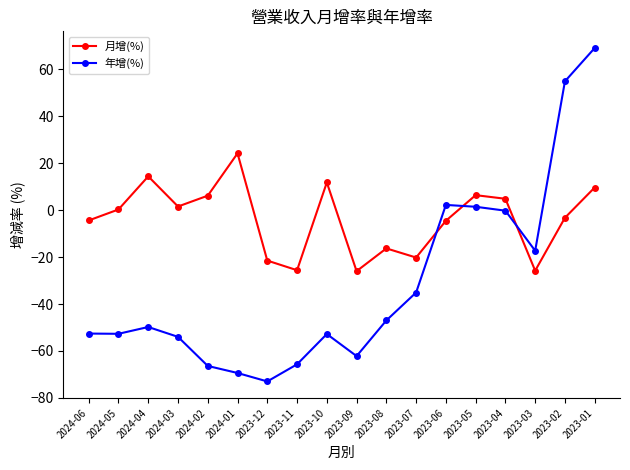

What is the label of the 8th point from the right?

2023-08